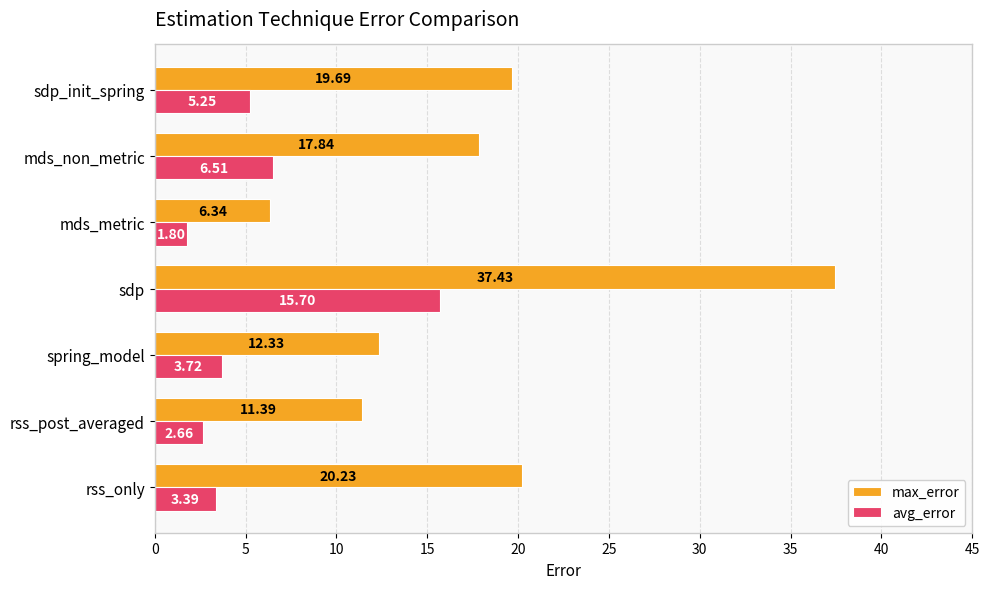

What is the highest value of the avg_error series?

15.7